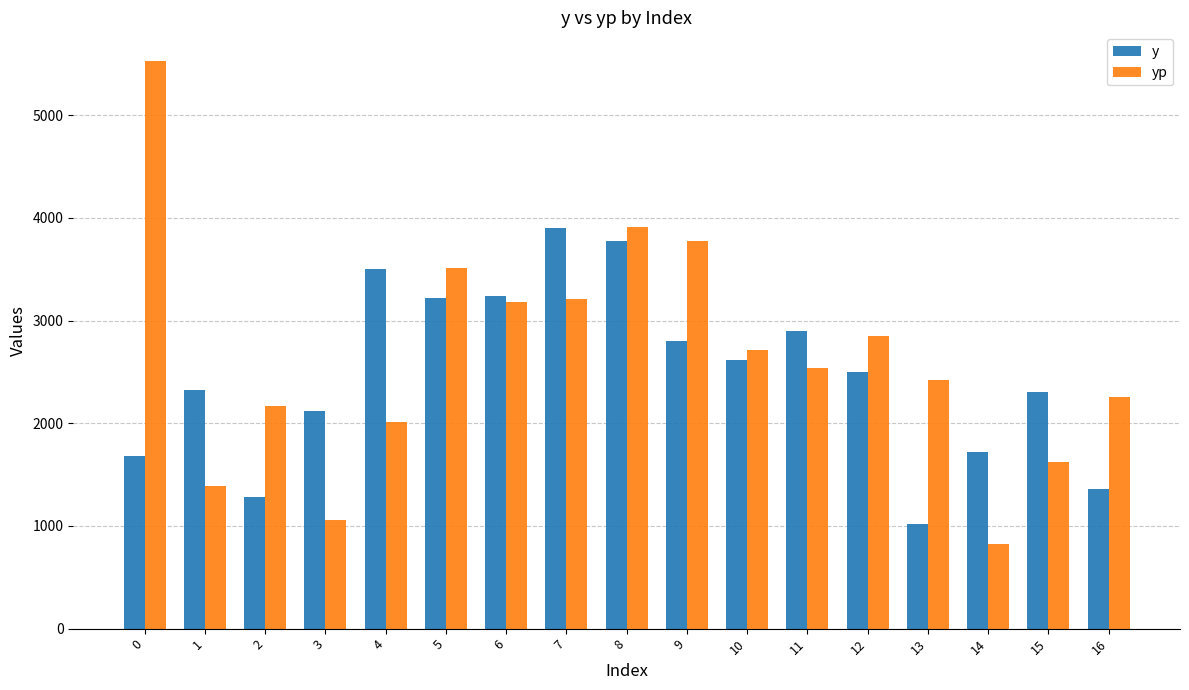

What is the spread (max minus min) of values at 8?

133.3